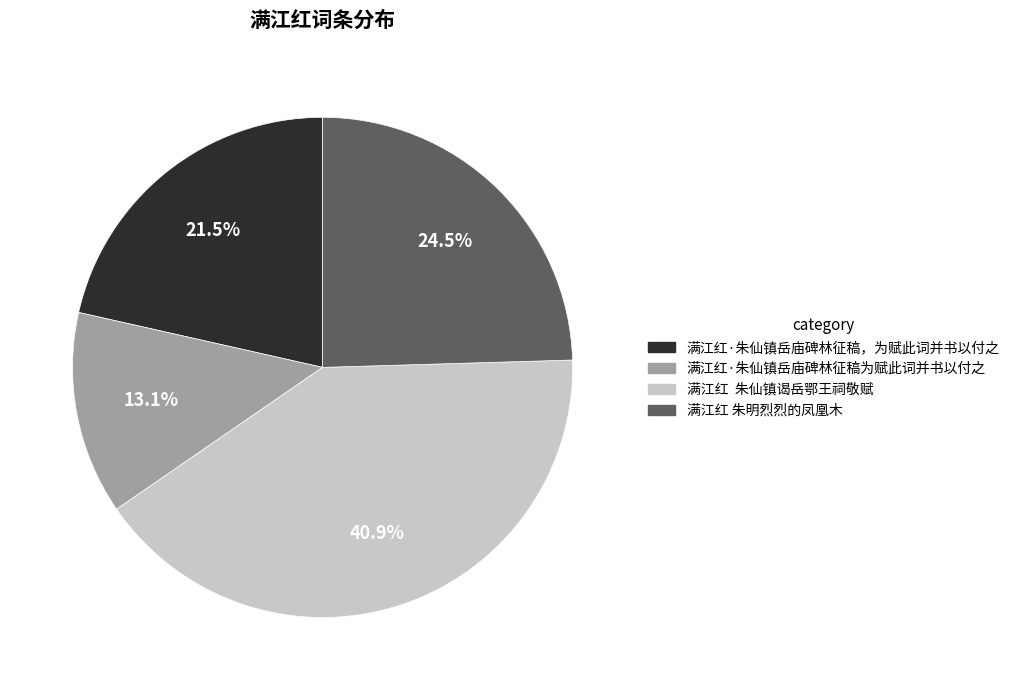

To the nearest percent, what is the combined percentage of 满江红 朱明烈烈的凤凰木 and 满江红·朱仙镇岳庙碑林征稿为赋此词并书以付之?

38%